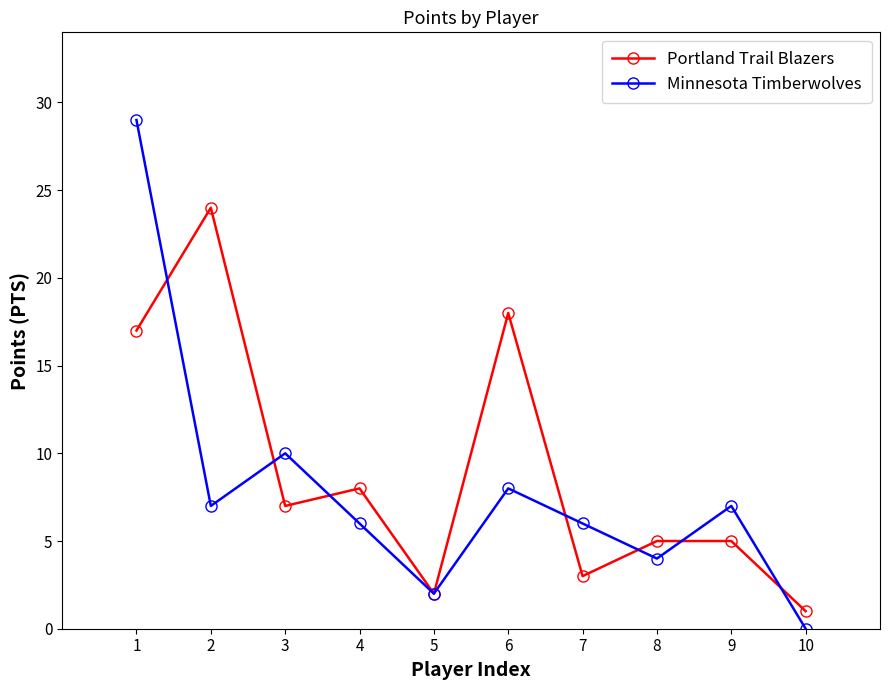

What are all the series names shown in the legend?

Portland Trail Blazers, Minnesota Timberwolves